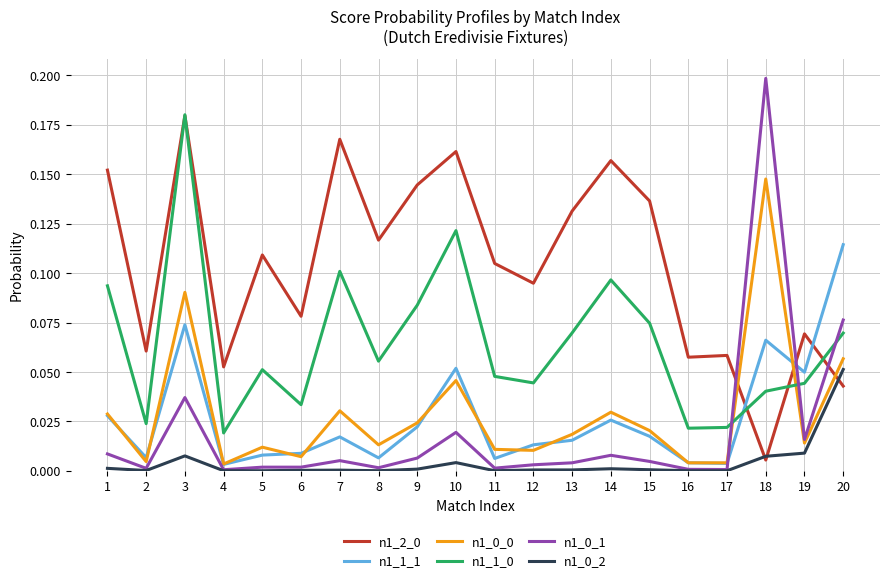

The n1_2_0 series shows 0.1 at 11. True or false?

True